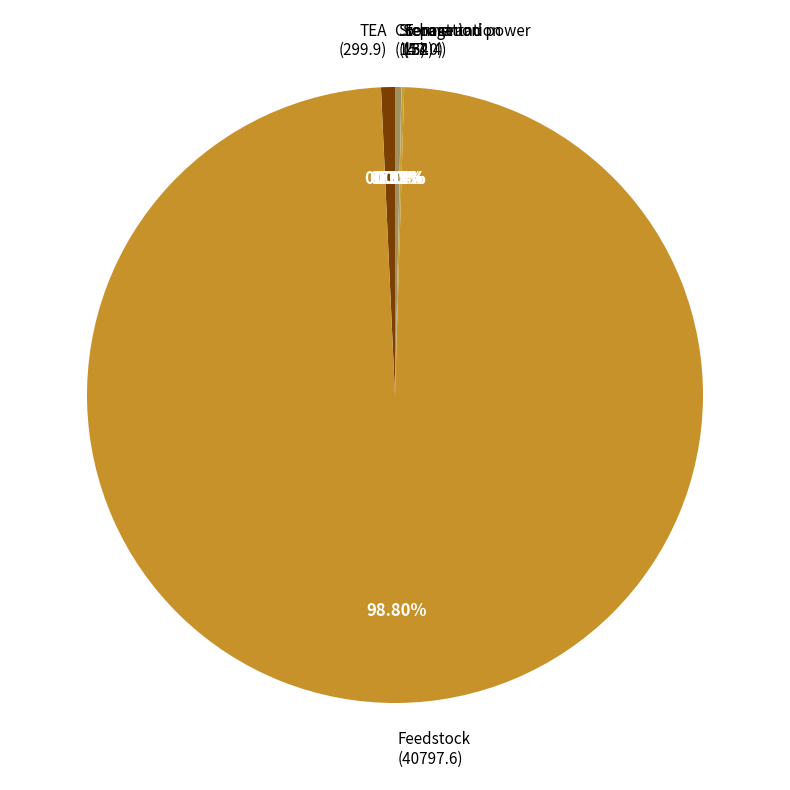

Is there any slice that represents more than half of the pie?

Yes